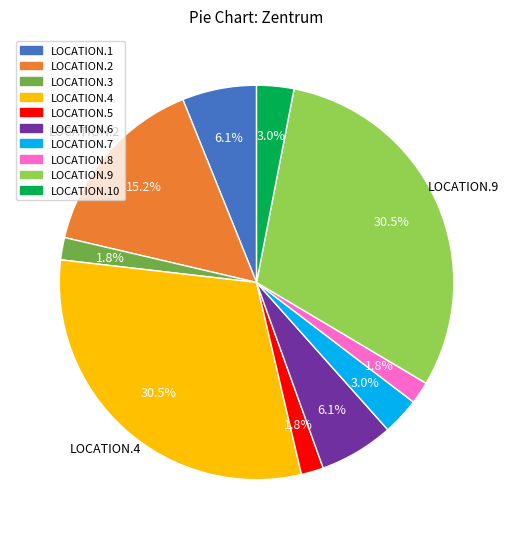

Does any single category account for the majority?

No